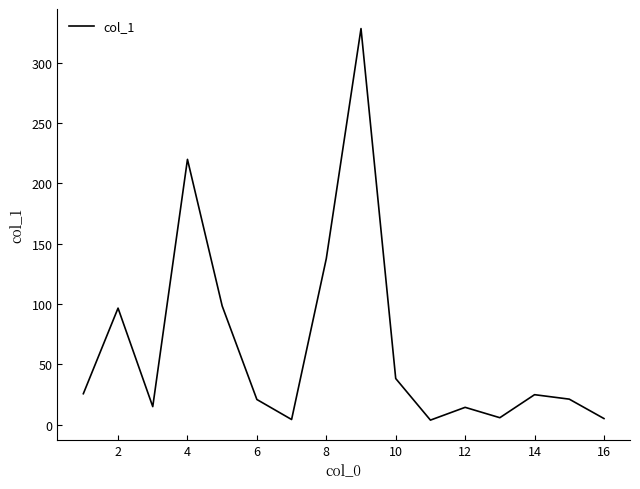

What is the maximum value shown in the chart?

328.5